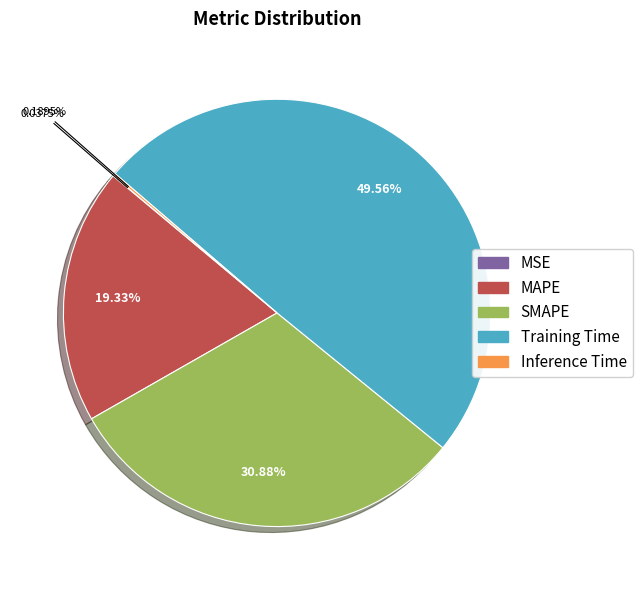

Between MAPE and Training Time, which is larger?

Training Time